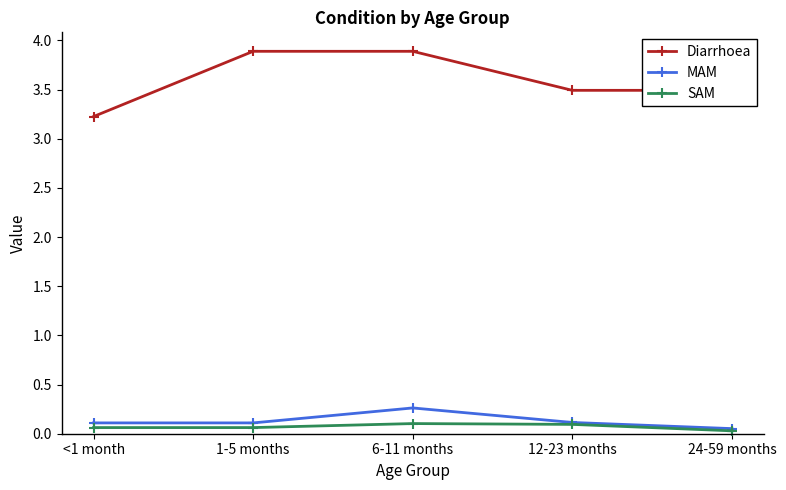

Count the number of categories in the chart.

5